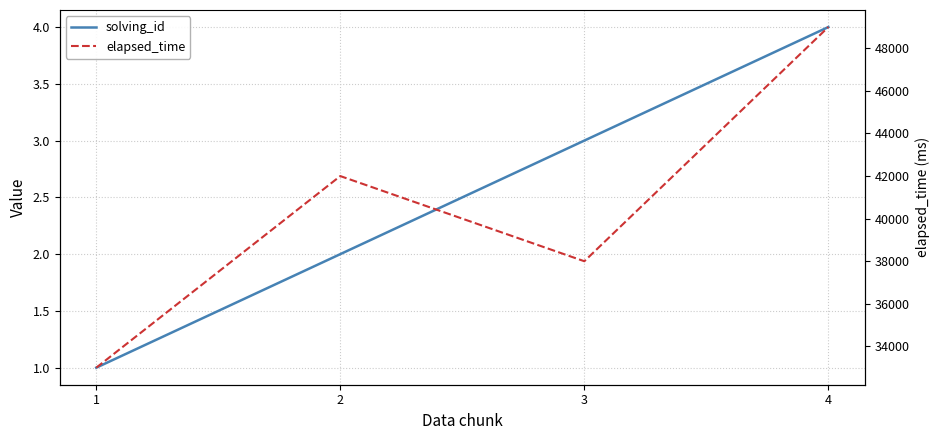

Reading right to left, list all the values displayed in this chart.

solving_id: 4	3	2	1
elapsed_time: 49000	38000	42000	33000